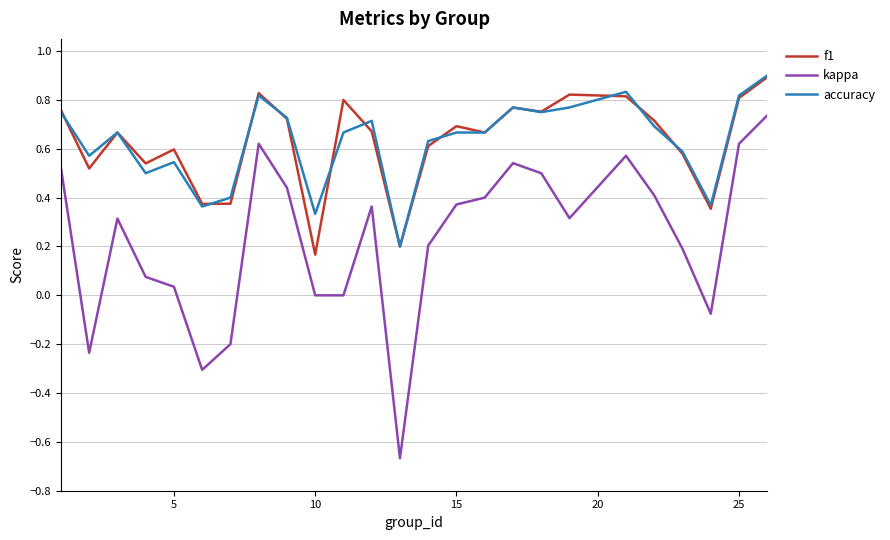

Which series has the widest spread of values?

kappa